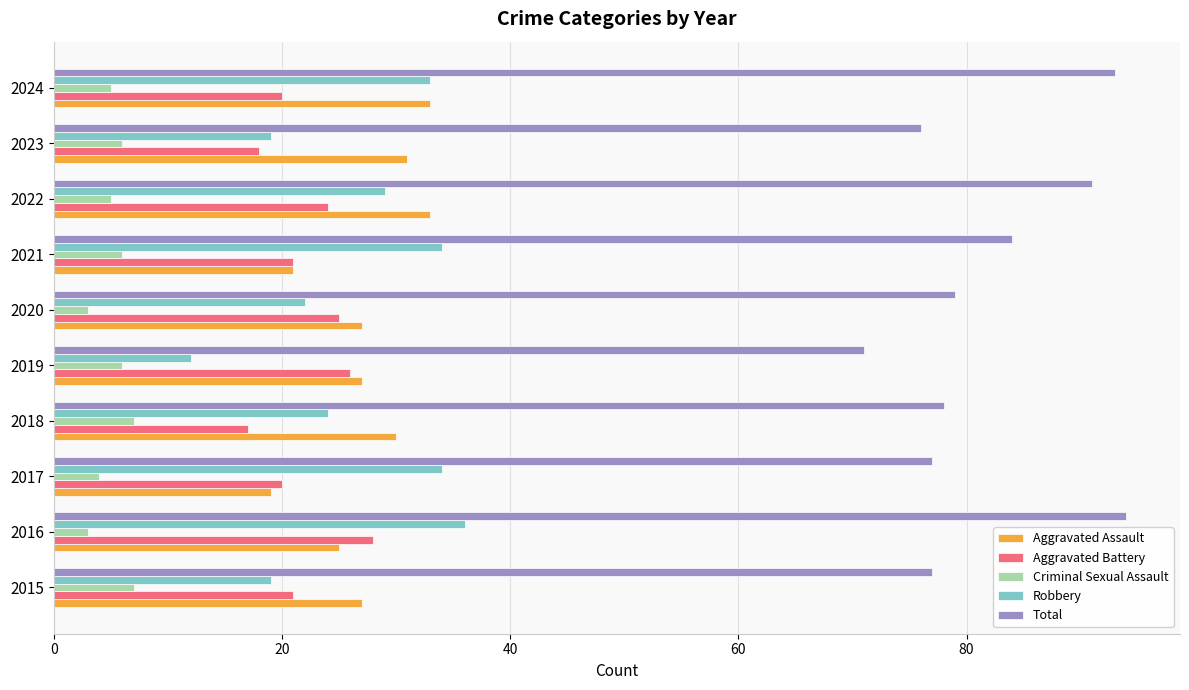

At which label does Aggravated Assault reach its minimum?

2017